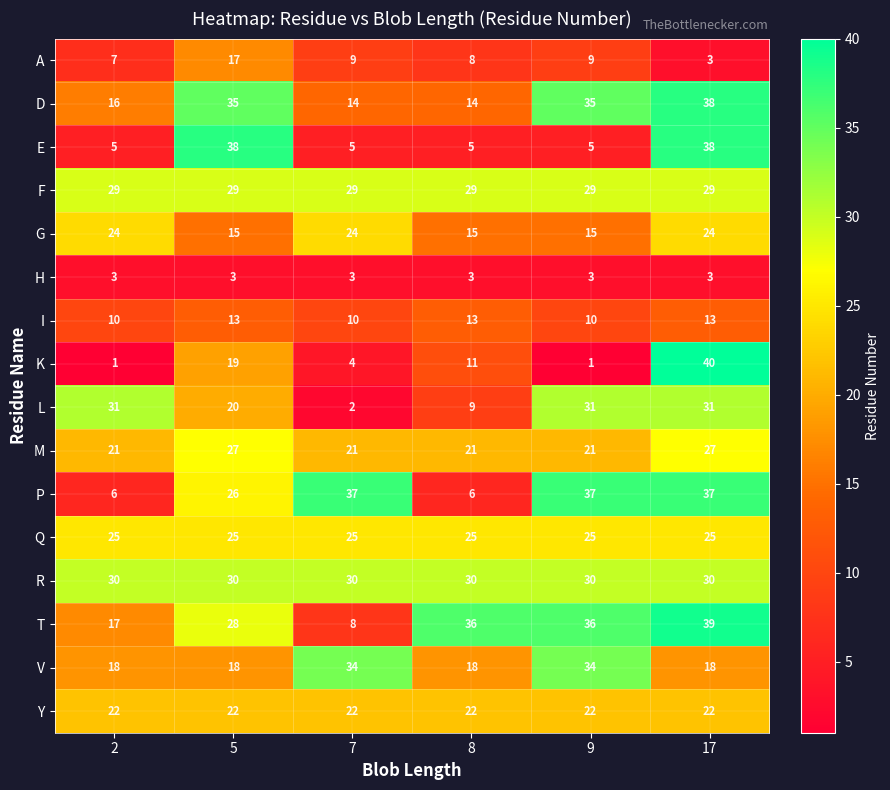

Read the A value at 9, to the nearest 5.

10